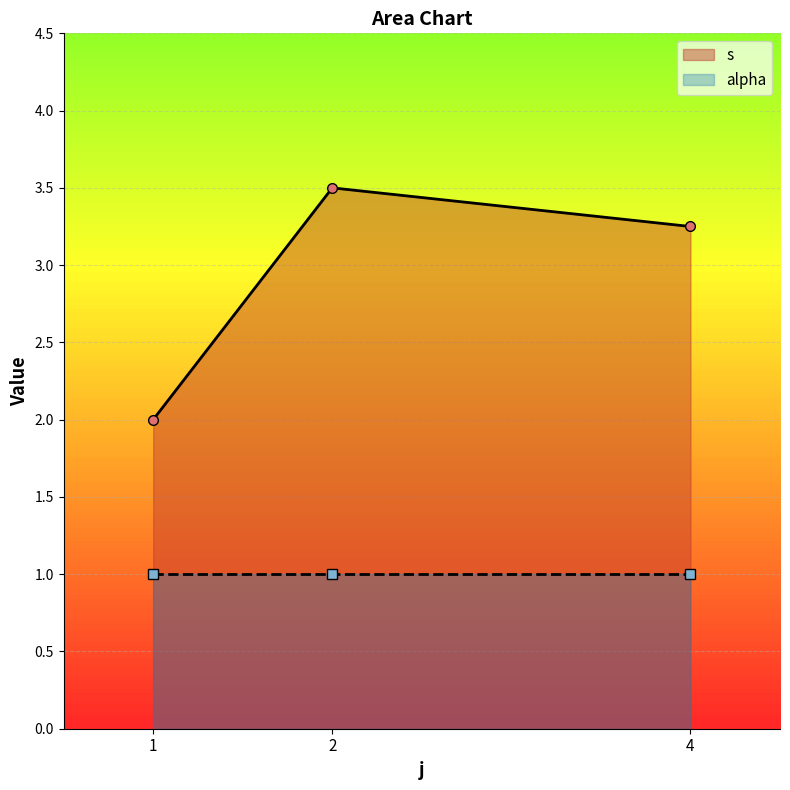

Rank the series by their average value, from highest to lowest.

s, alpha